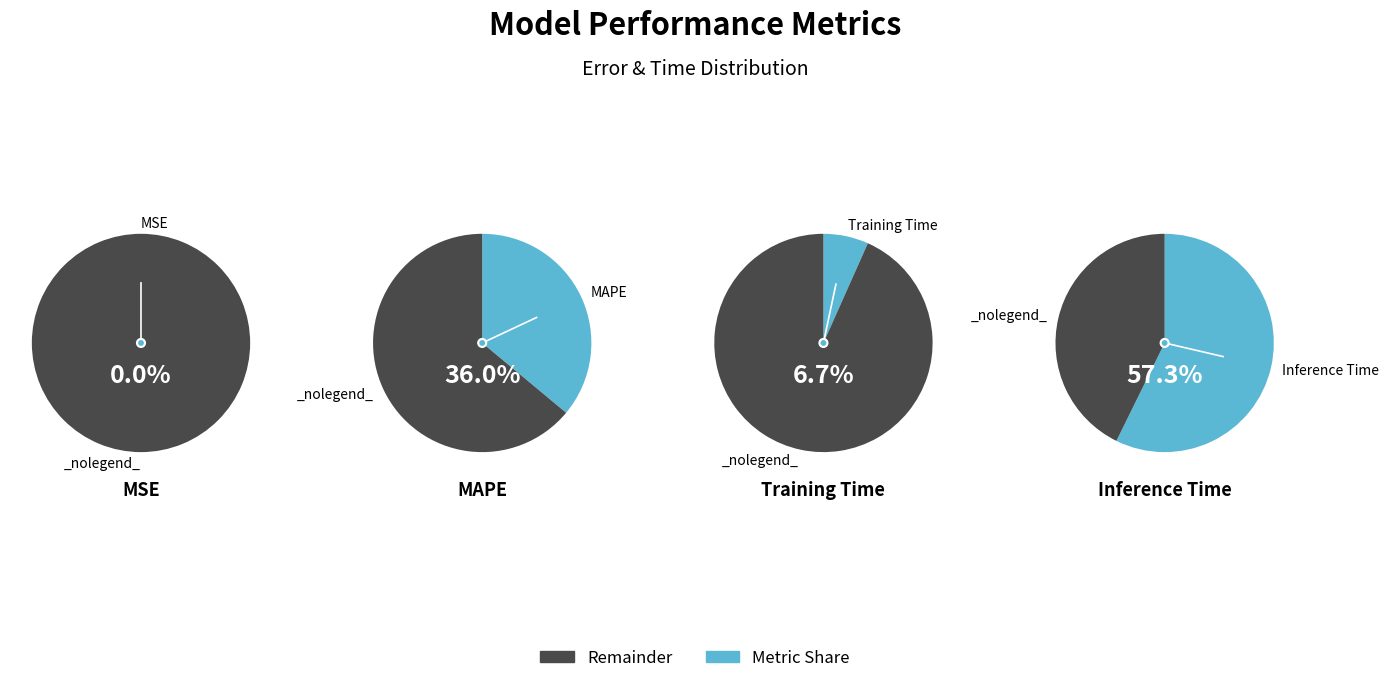

What is the total percentage of Inference Time and MSE?

57.3%